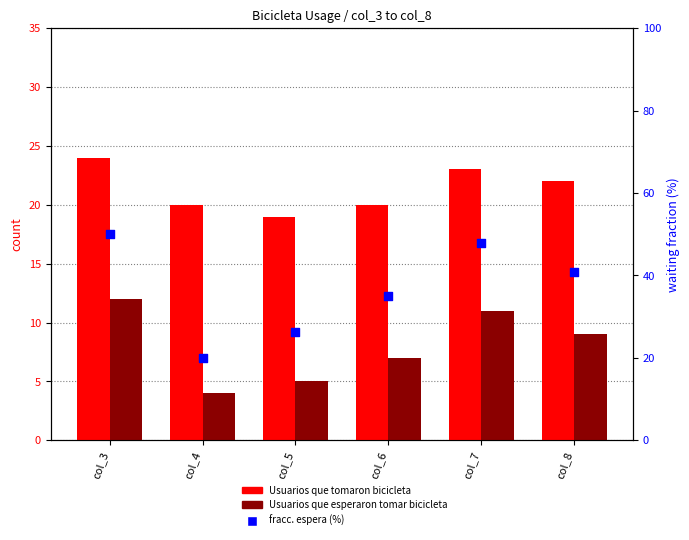

Is the value of Usuarios que tomaron bicicleta at col_6 greater than the value of Usuarios que esperaron tomar bicicleta at col_3?

Yes